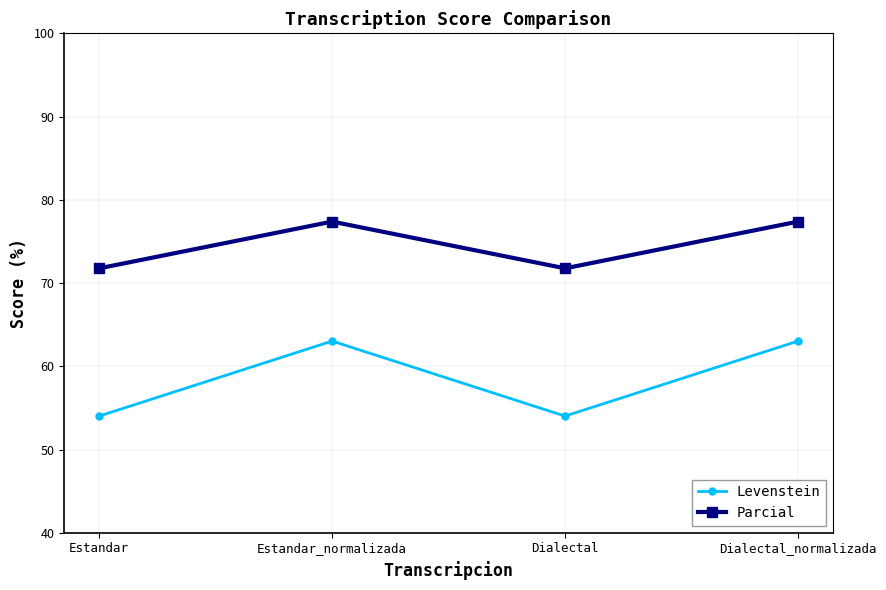

True or false: Levenstein and Parcial cross at least once.

False